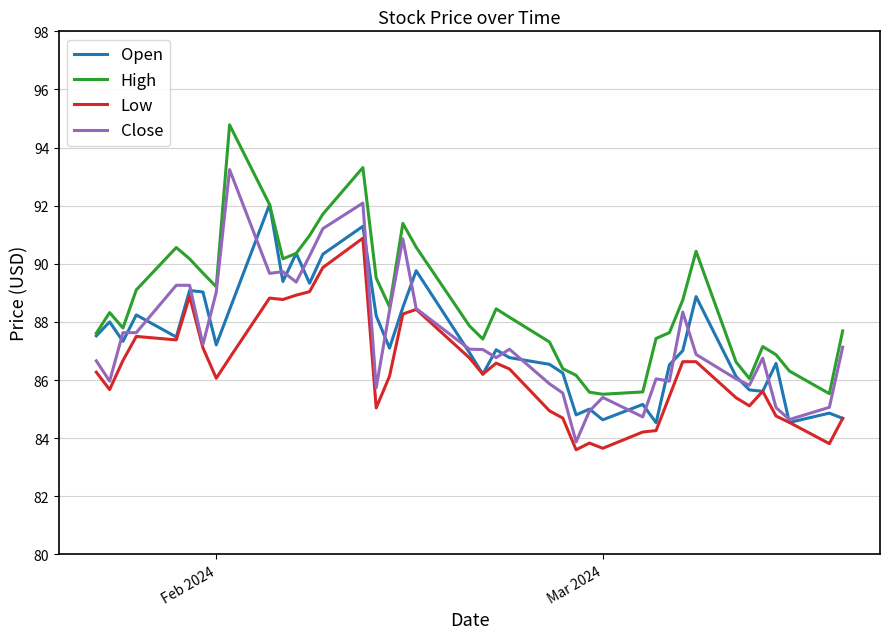

What is the smallest value displayed?

83.6